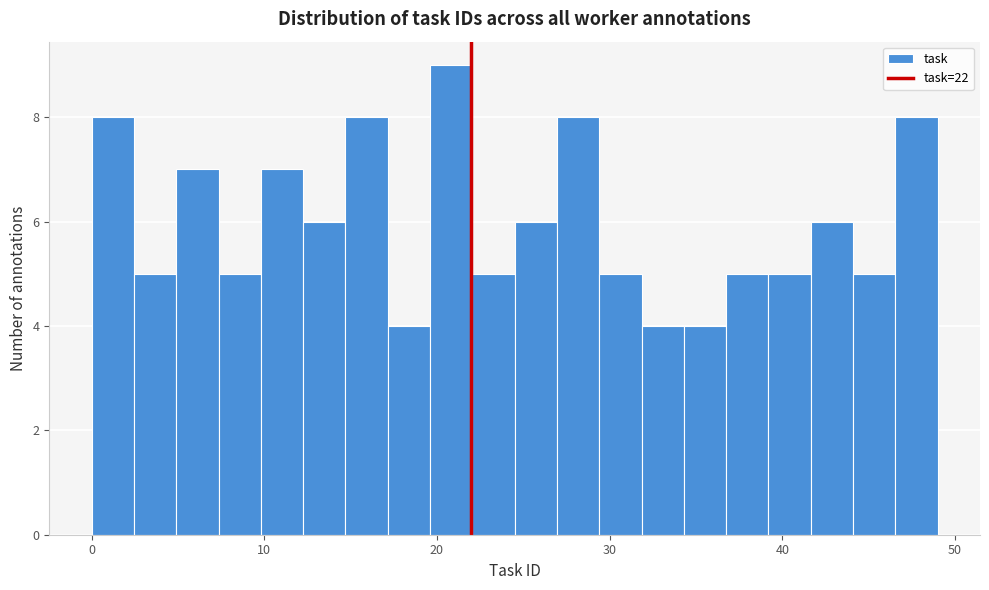

Read against the x-axis, roughly where is the centre of the tallest bar?

21